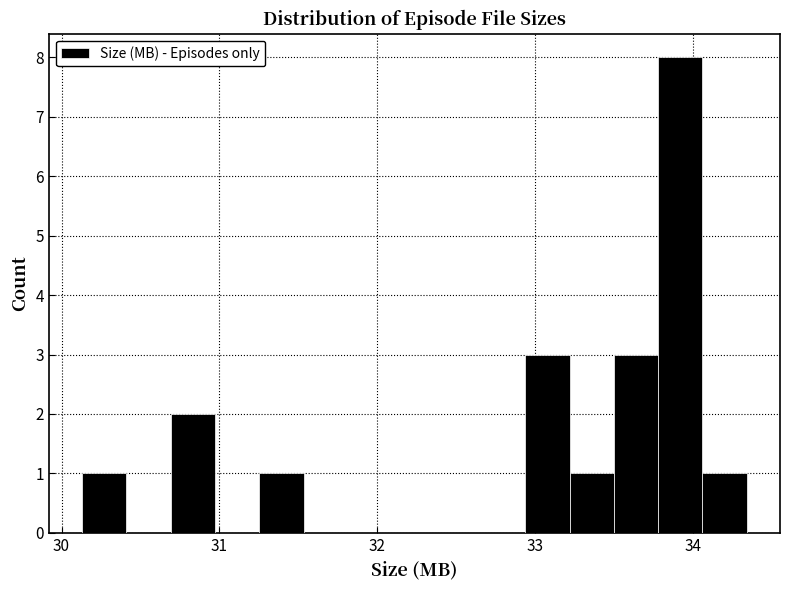

Read against the x-axis, roughly where is the centre of the tallest bar?

33.9